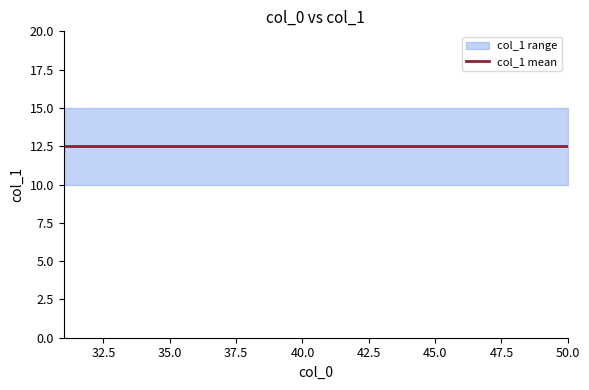

What is the smallest value displayed?

10.0